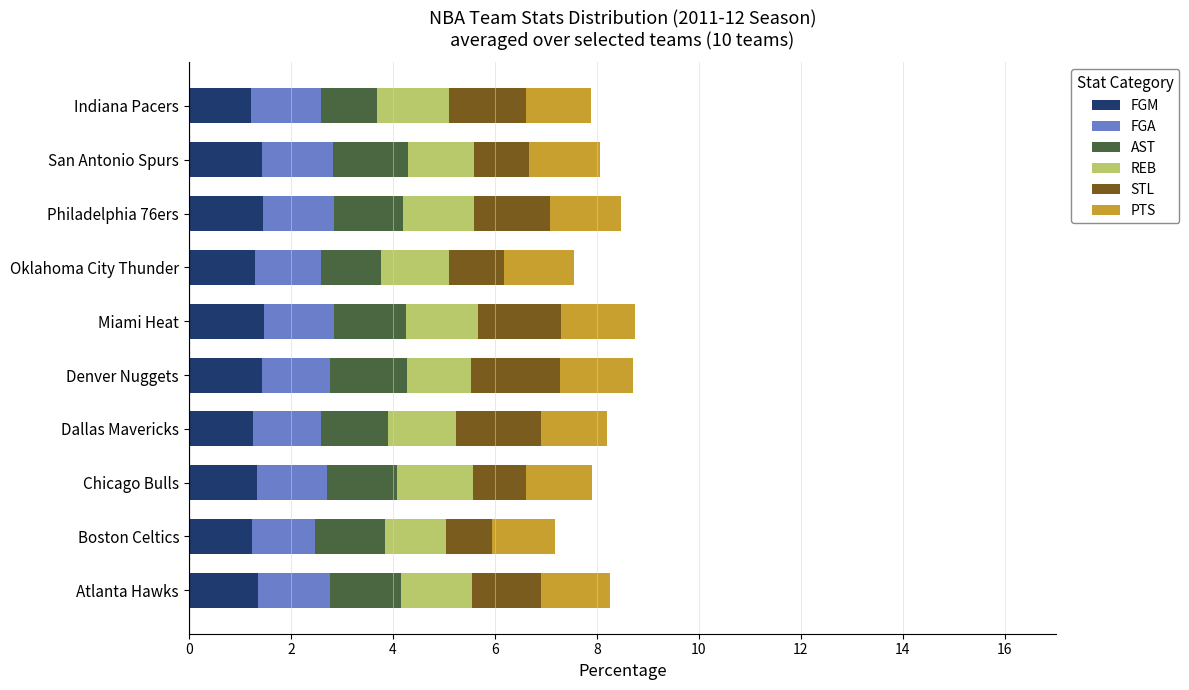

What is the average value of the FGM series?

1.4